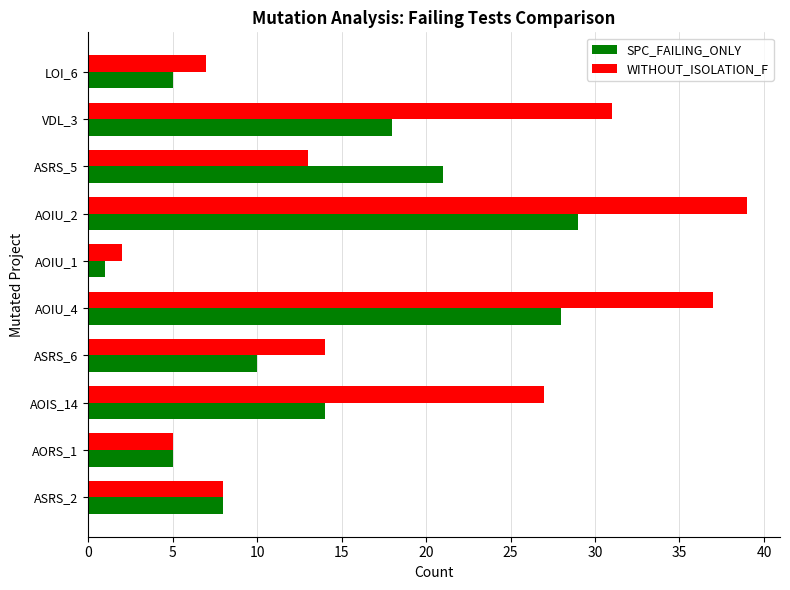

Which series has the widest spread of values?

WITHOUT_ISOLATION_F